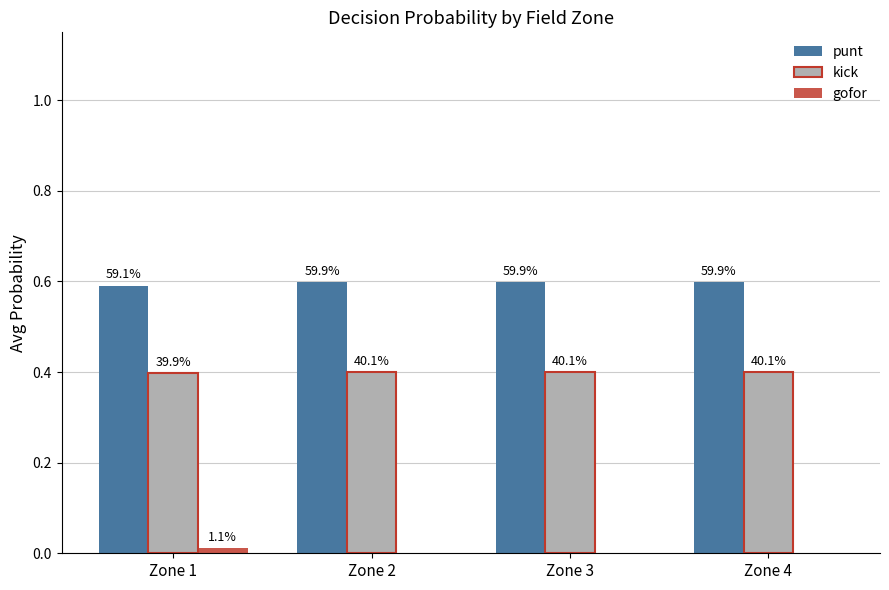

List the labels in order of punt value, smallest first.

Zone 1, Zone 2, Zone 3, Zone 4